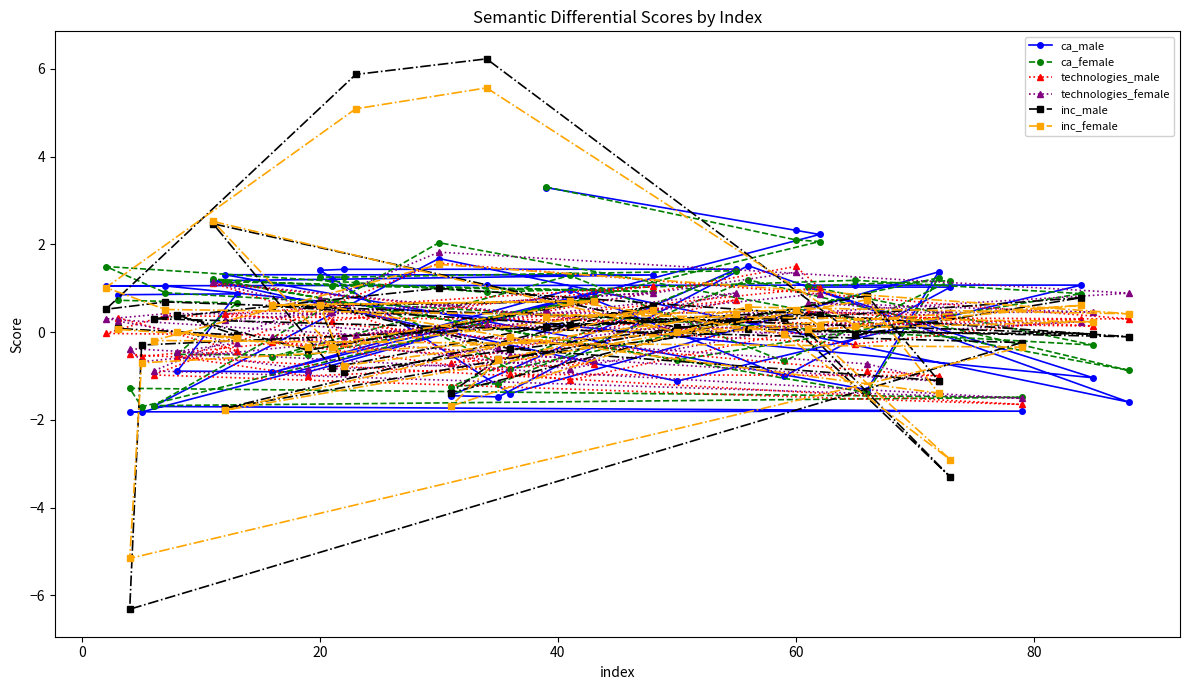

True or false: technologies_female and inc_male intersect in this chart.

True